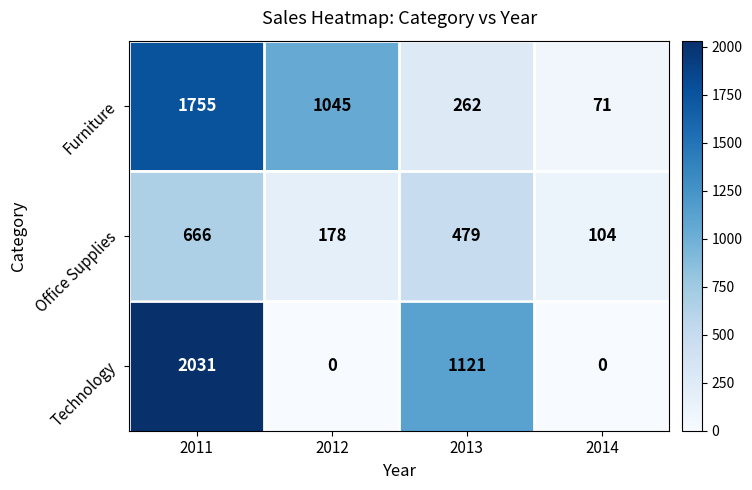

True or false: Technology has a value of 0 at 2014.

True